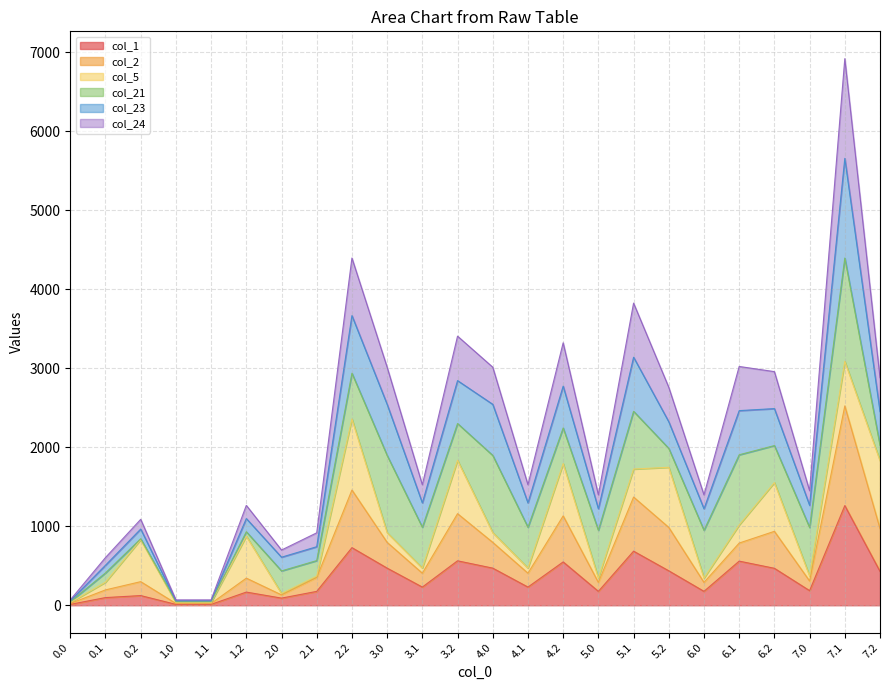

True or false: col_24 has a value of 952.6 at 0.1.

False